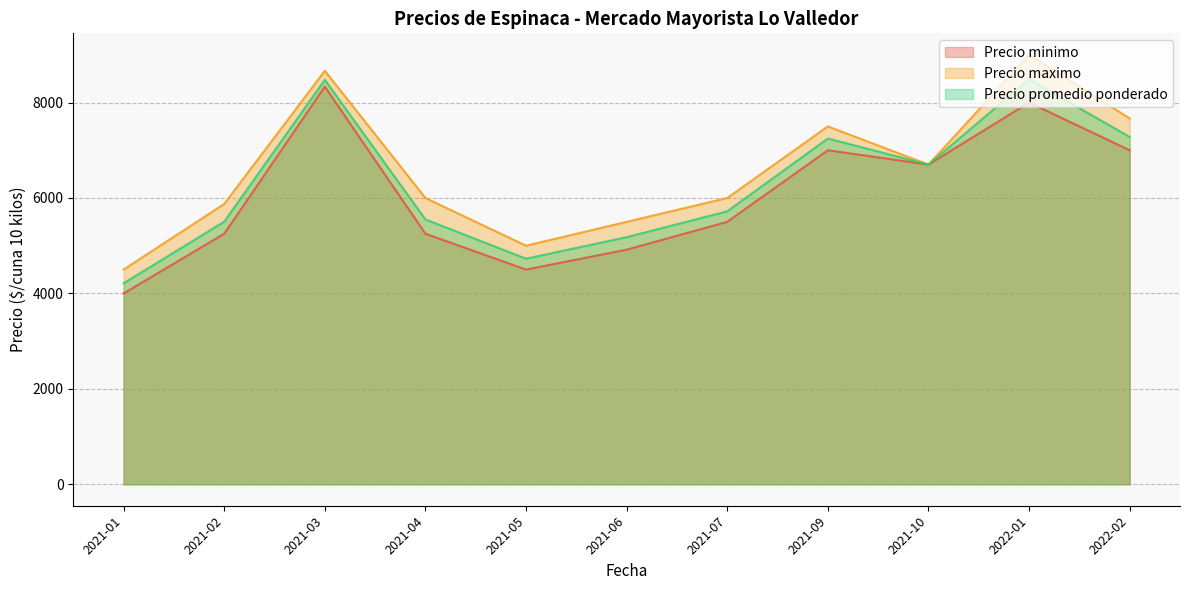

Which series has the widest spread of values?

Precio maximo